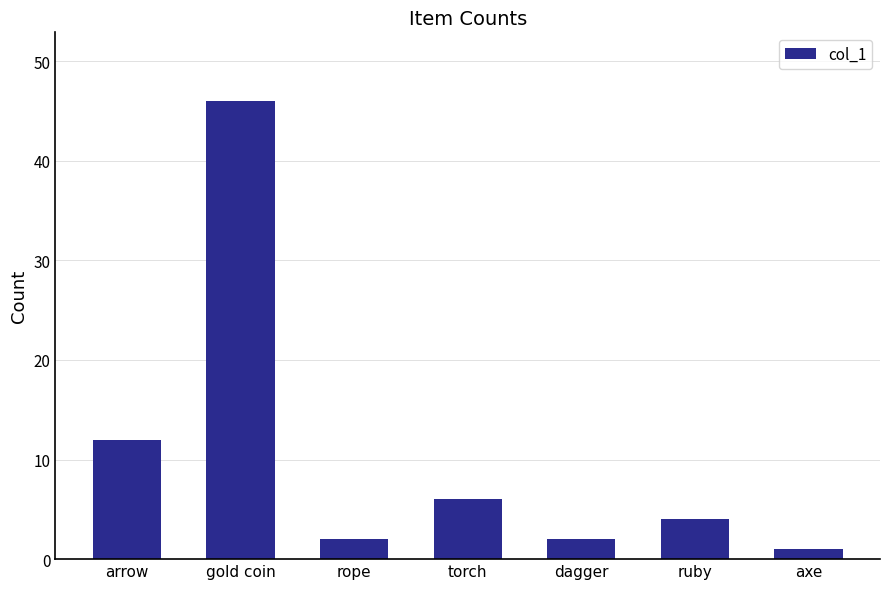

How many categories are shown in the chart?

7